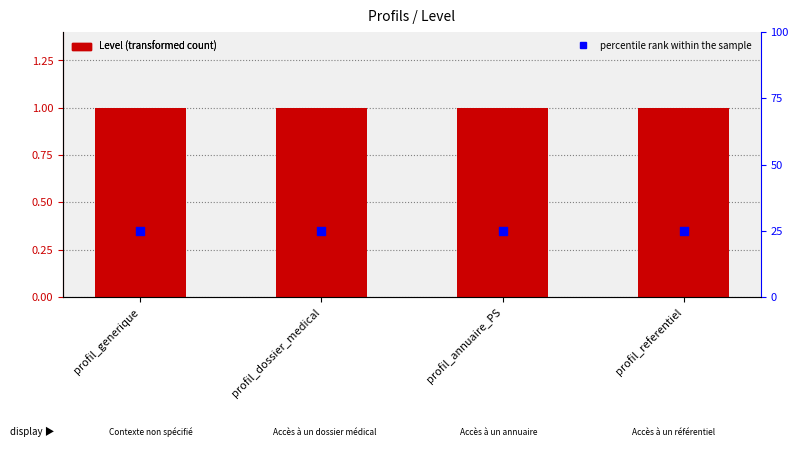

Which series contains the highest Y value?

percentile rank within the sample